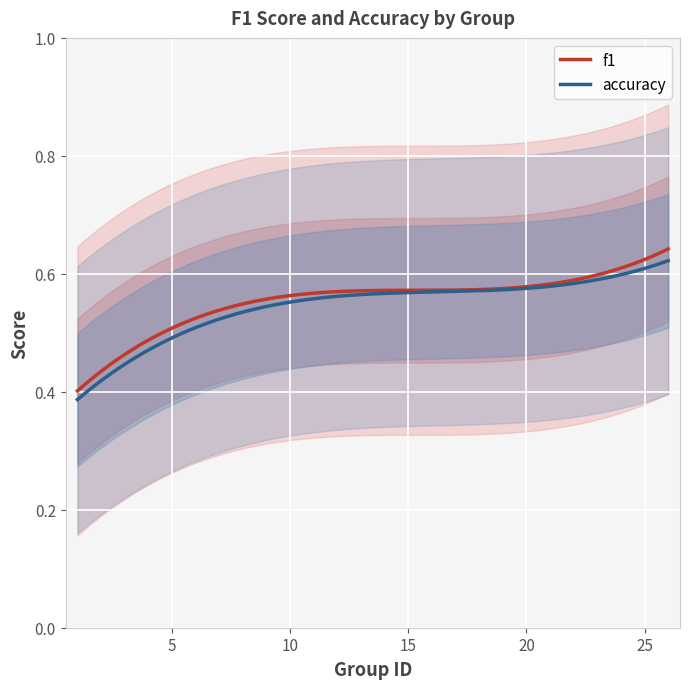

Which series has the largest range (max minus min)?

f1